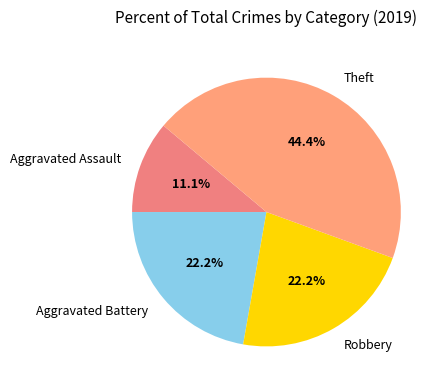

How many segments does this pie chart have?

4